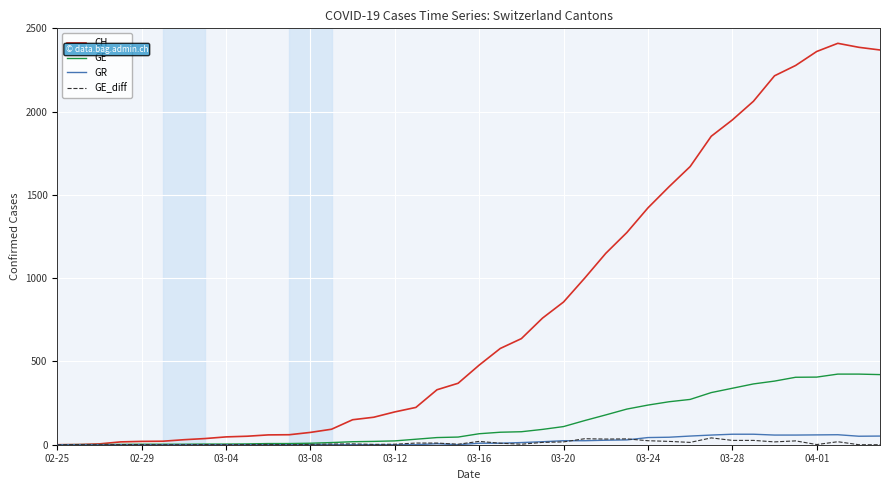

Which series has the largest total across all categories?

CH